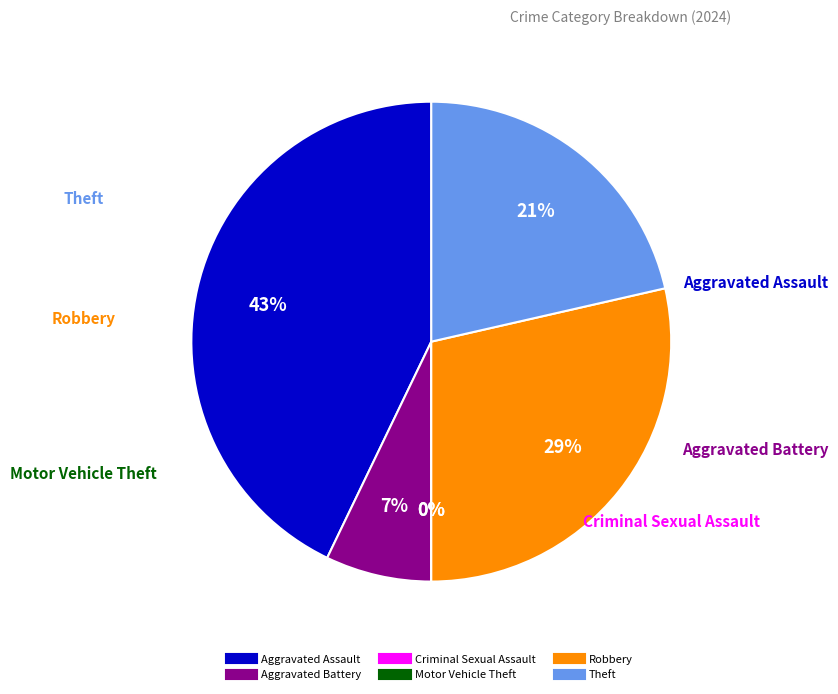

What percentage is NOT represented by Aggravated Assault?

57.1%